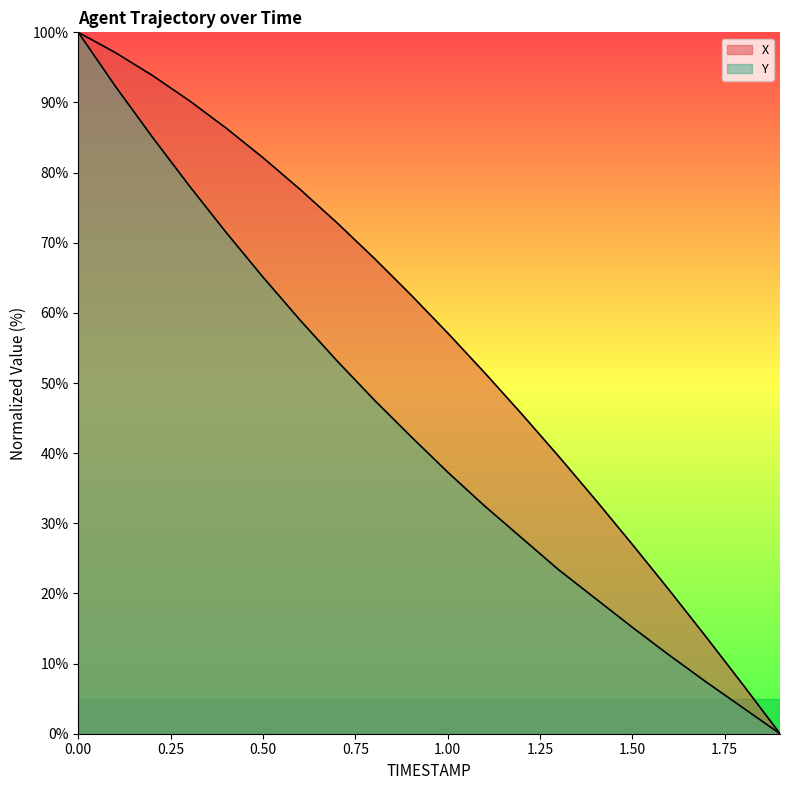

The X series shows 117.3 at 0.8. True or false?

False